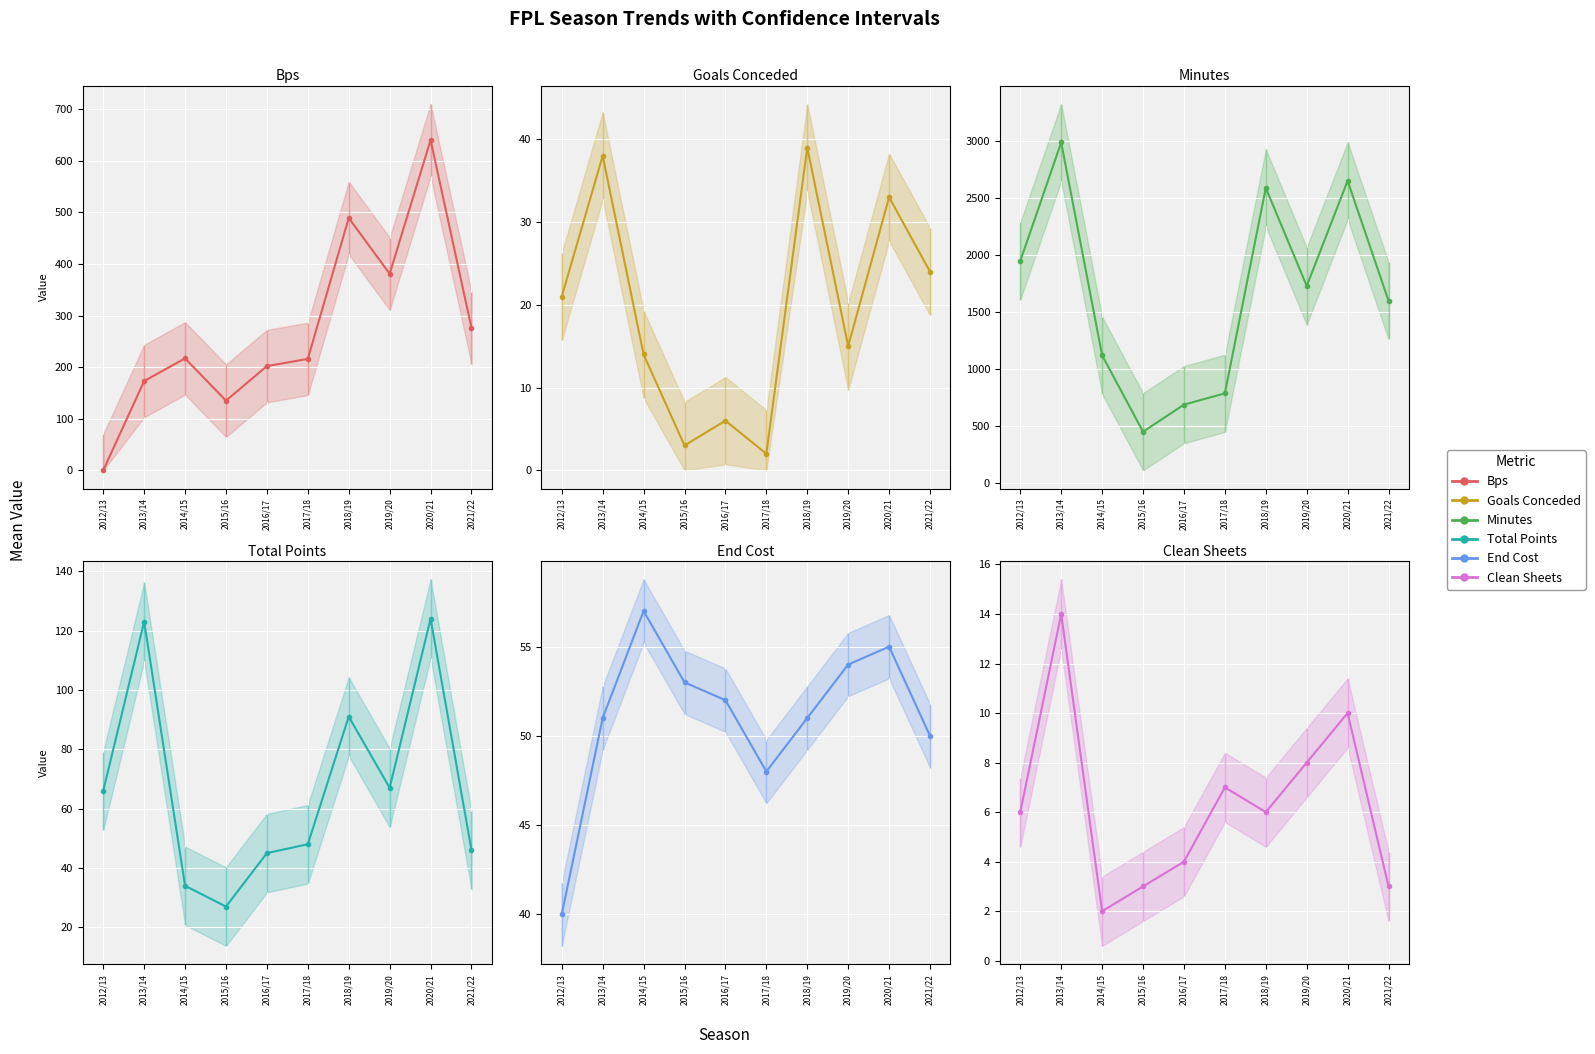

True or false: clean_sheets mean has more than 1 points higher than both neighbors.

True